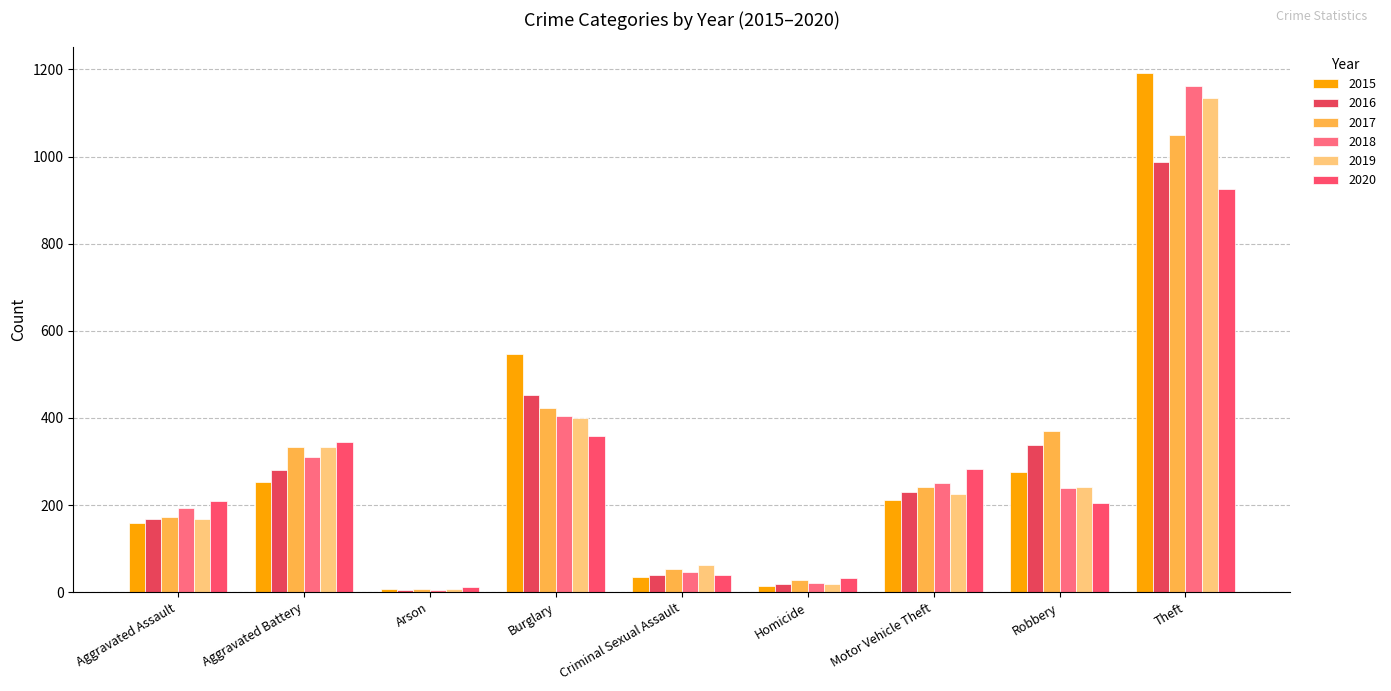

Rank the series by their maximum value, from lowest to highest.

2020, 2016, 2017, 2019, 2018, 2015